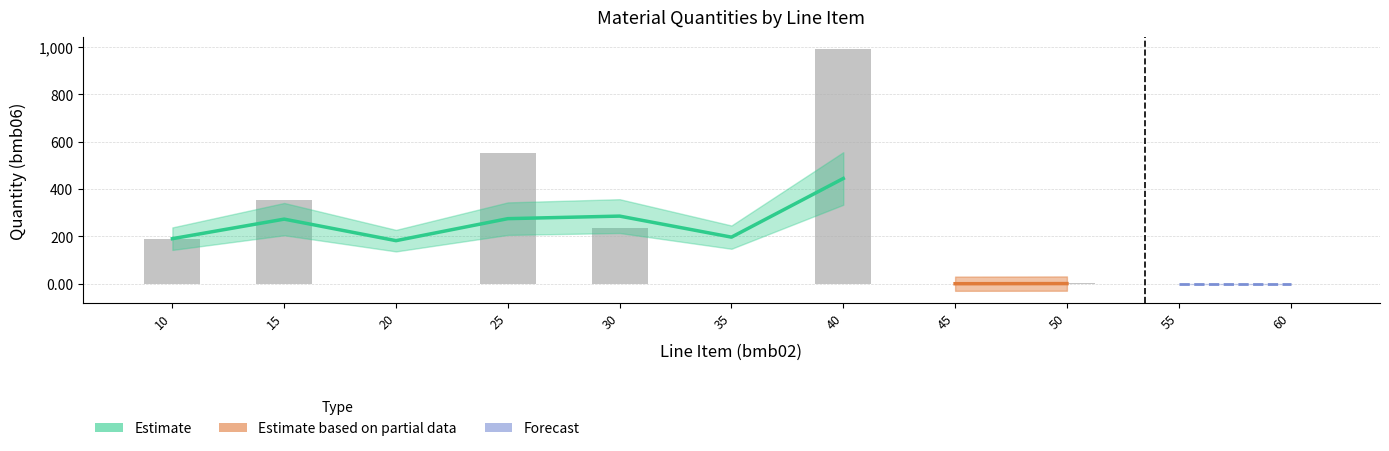

What is the sum of the bmb07 values at 35 and 60?

2.0